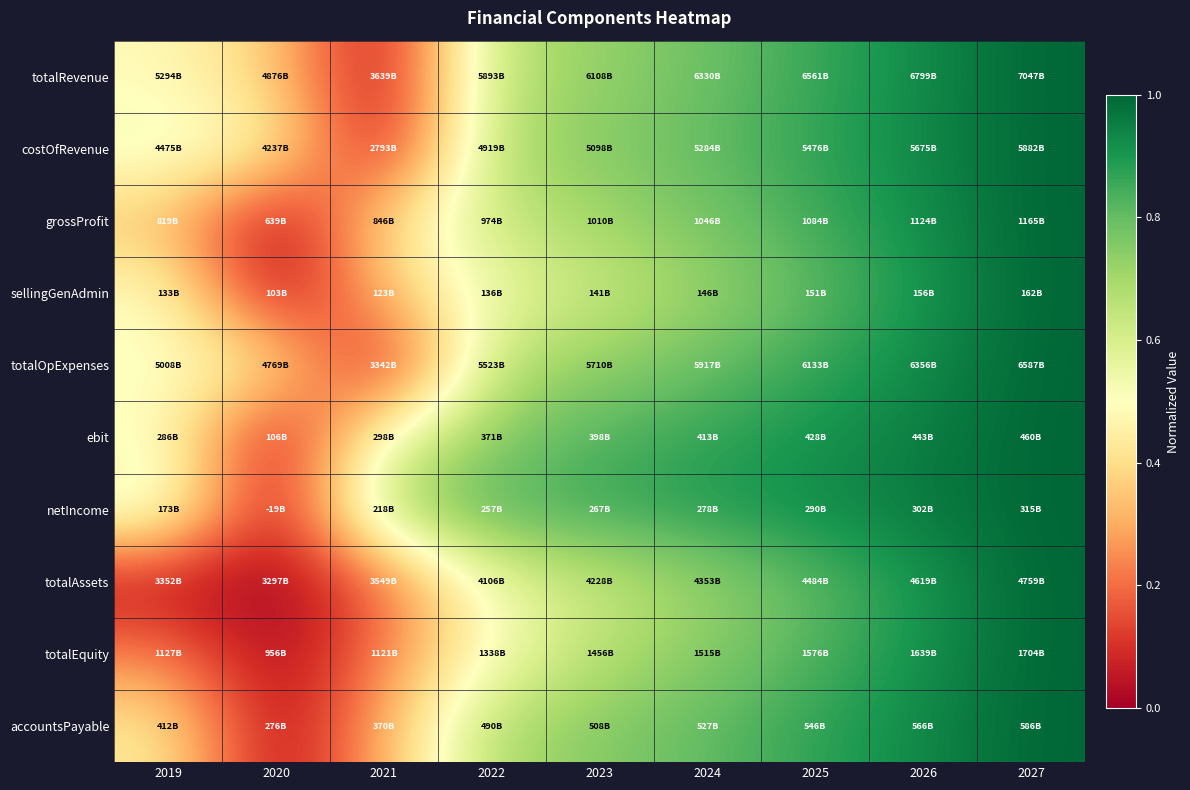

Which series has the largest range (max minus min)?

totalRevenue